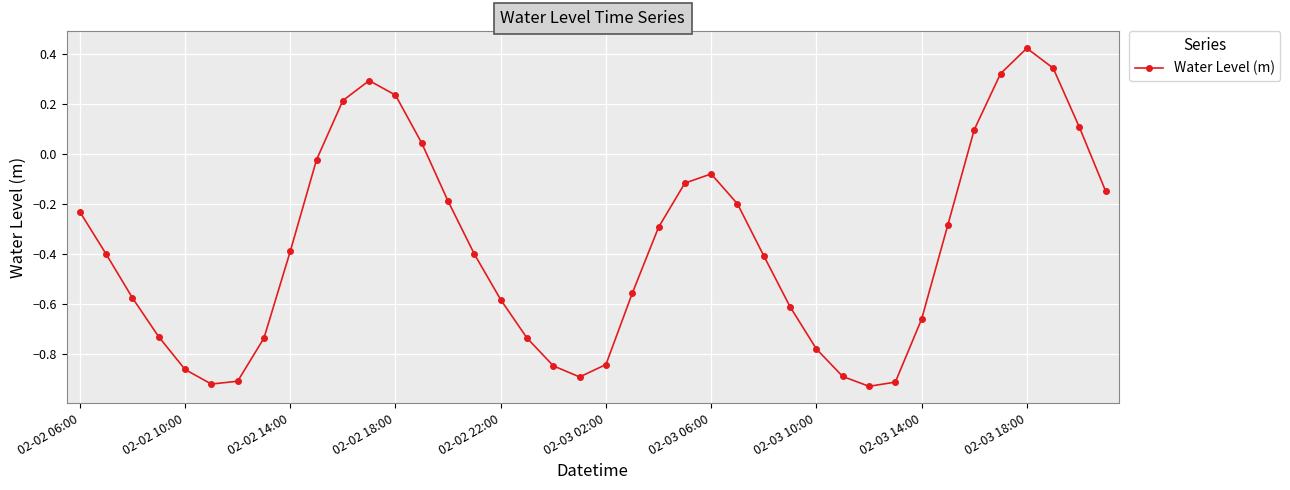

How many points are higher than both their immediate neighbors (excluding endpoints)?

3